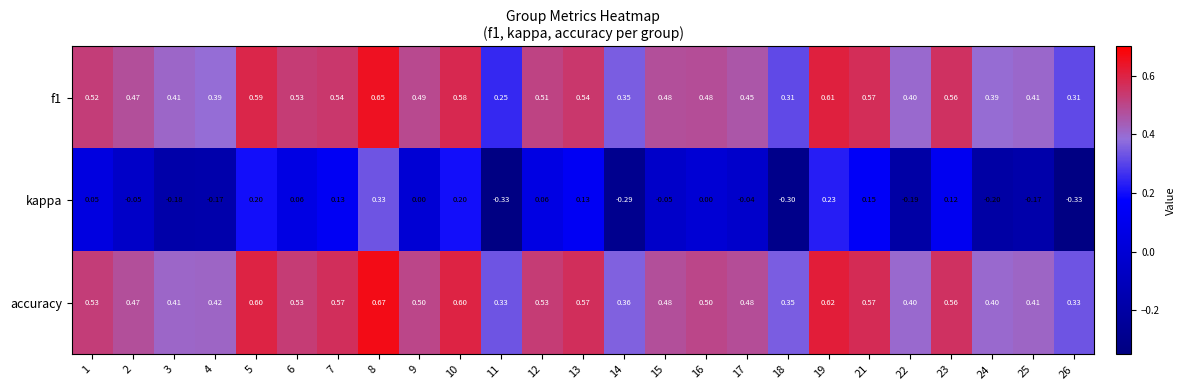

Which series has the largest range (max minus min)?

kappa